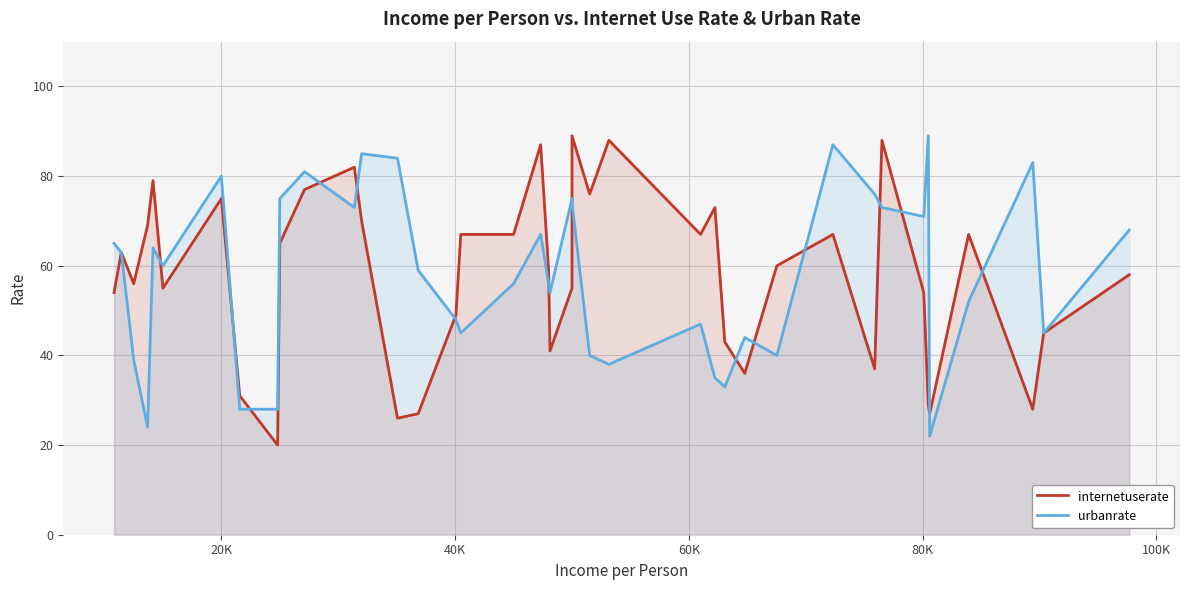

What is the smallest value displayed?

20